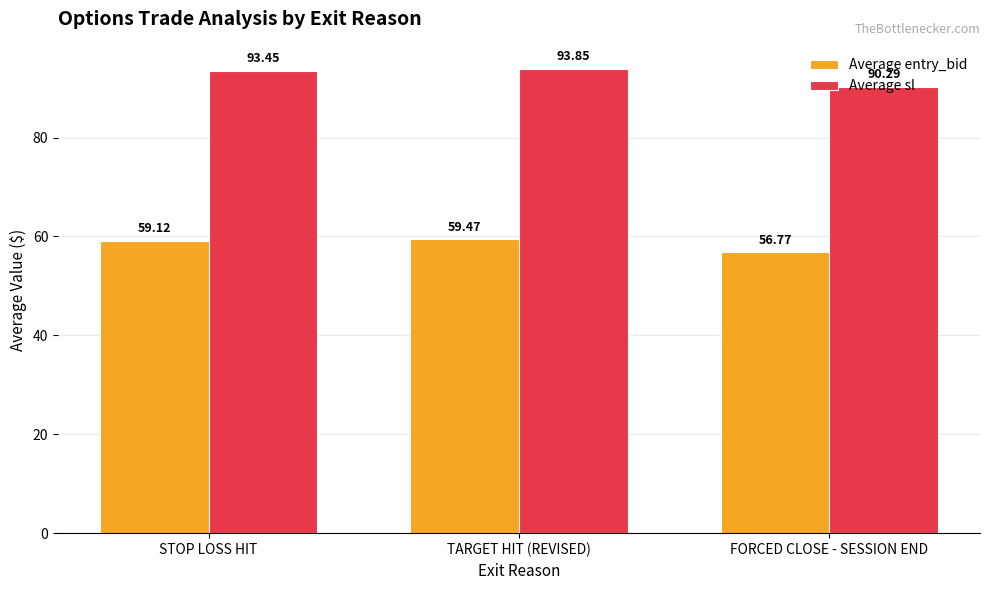

Is it true that Average entry_bid equals 56.8 at FORCED CLOSE - SESSION END?

True